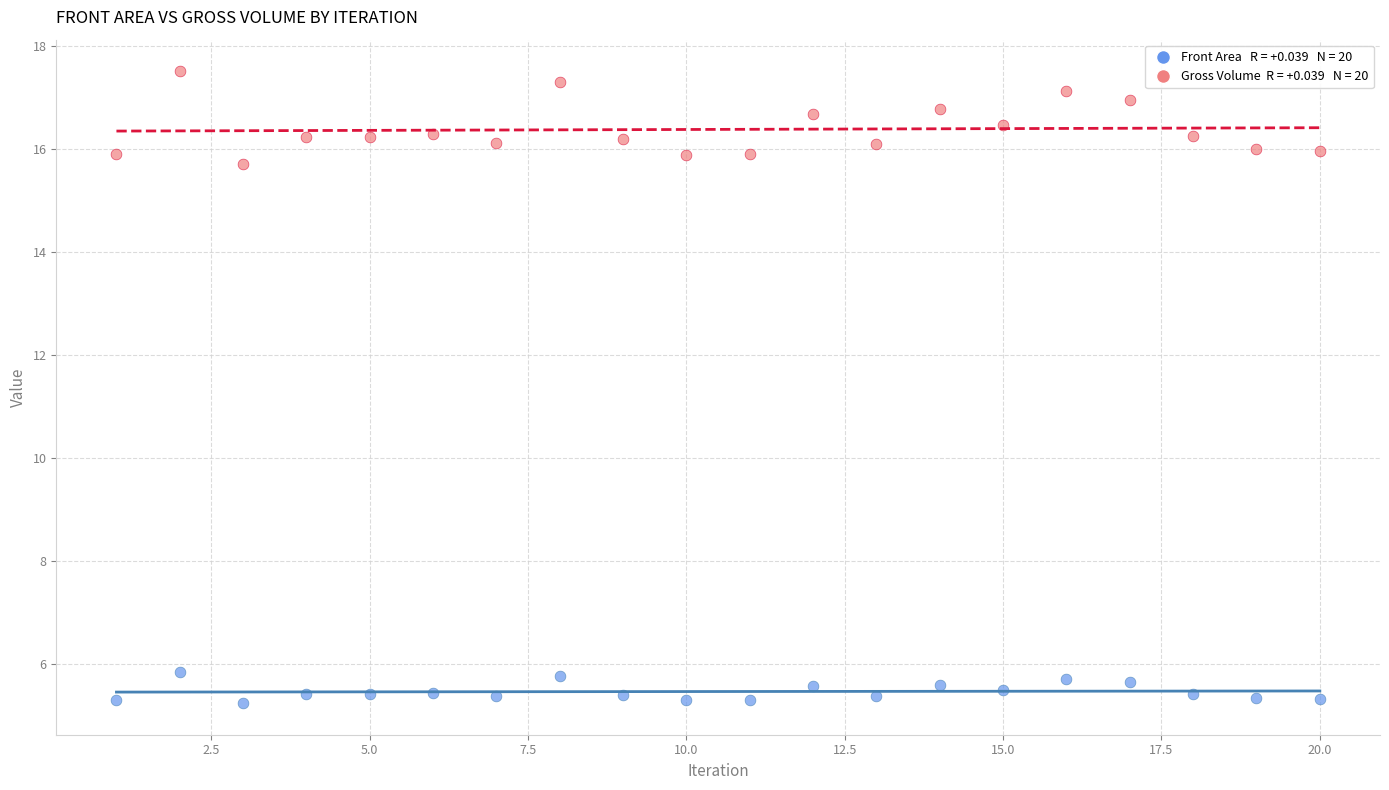

Across all series, what Y value is closest to 11?

15.7